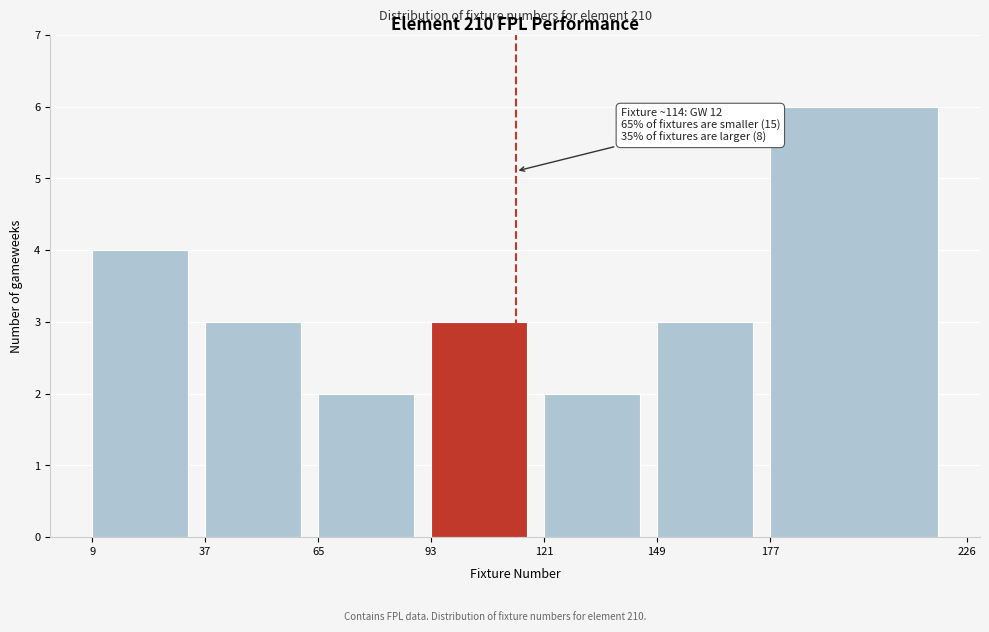

Which range on the x-axis has the tallest bar?

177 to 226